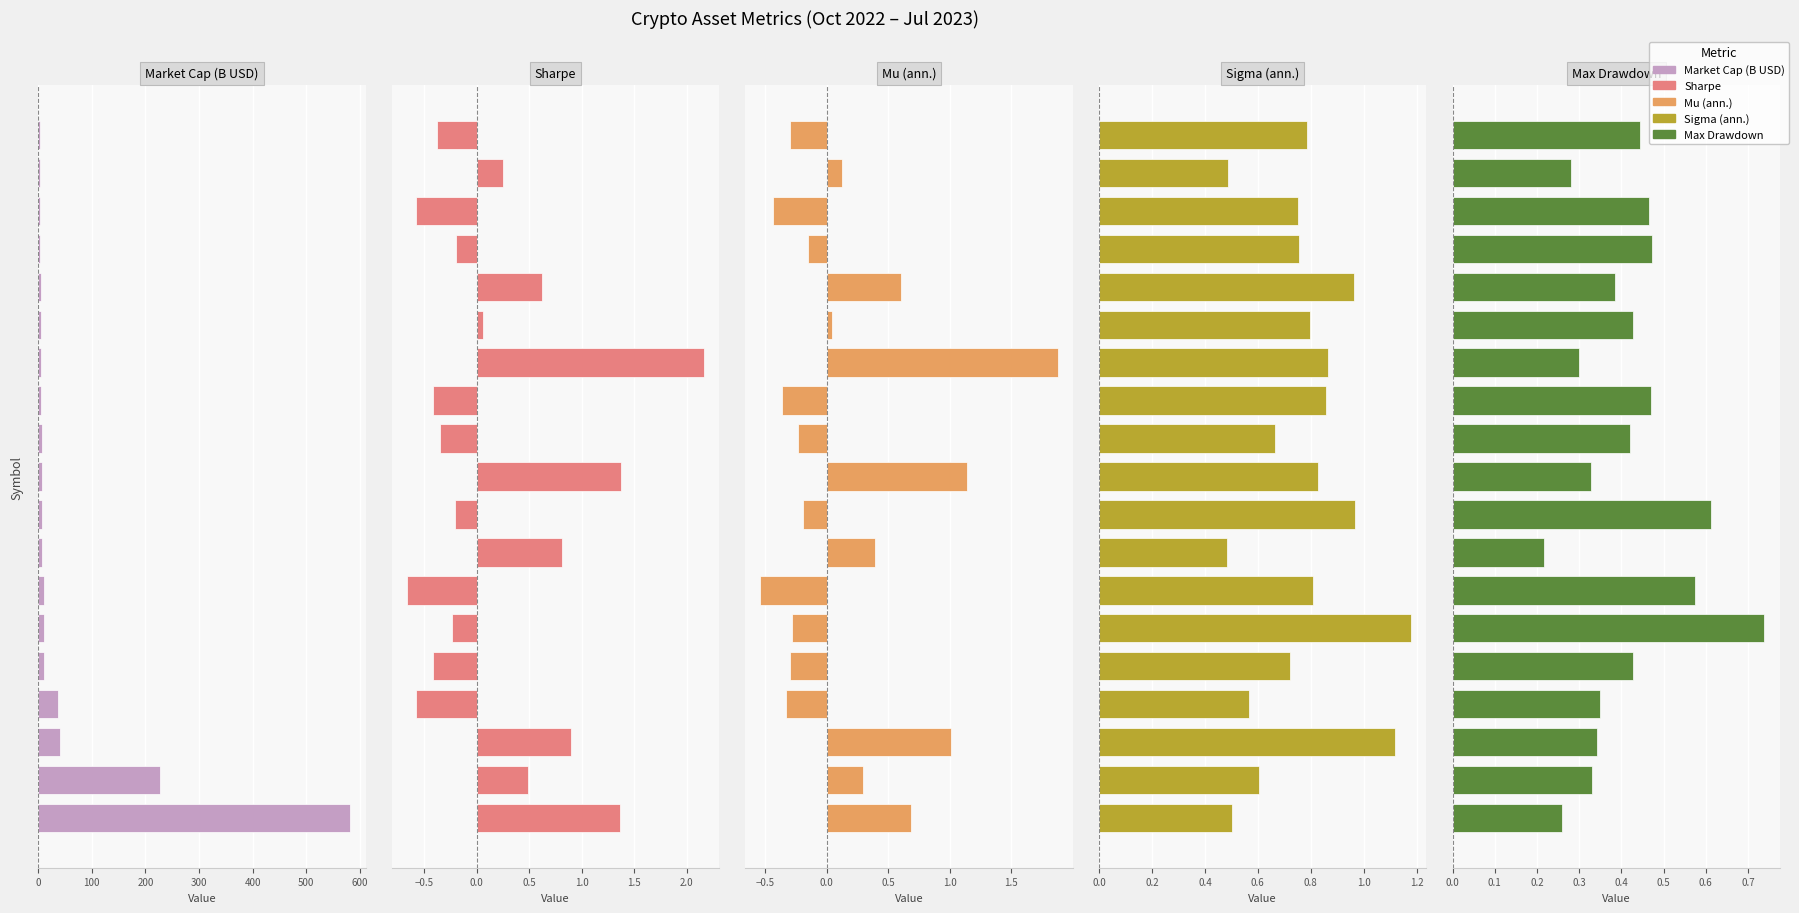

The Sharpe series shows 0.4 at 17. True or false?

False